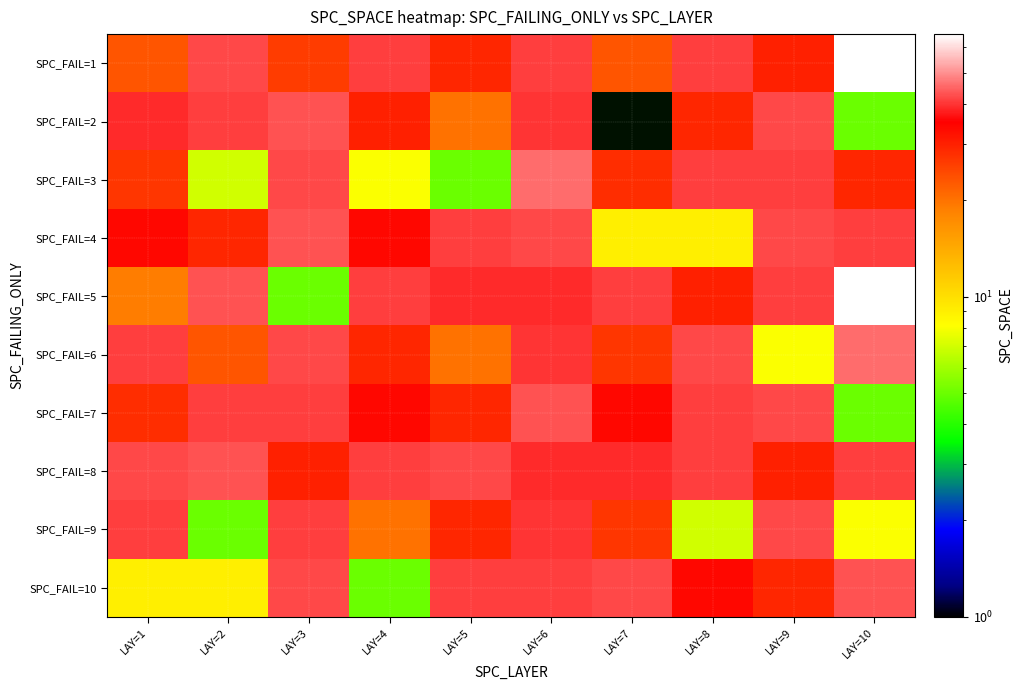

What is the total value across all series at LAY=8?

315